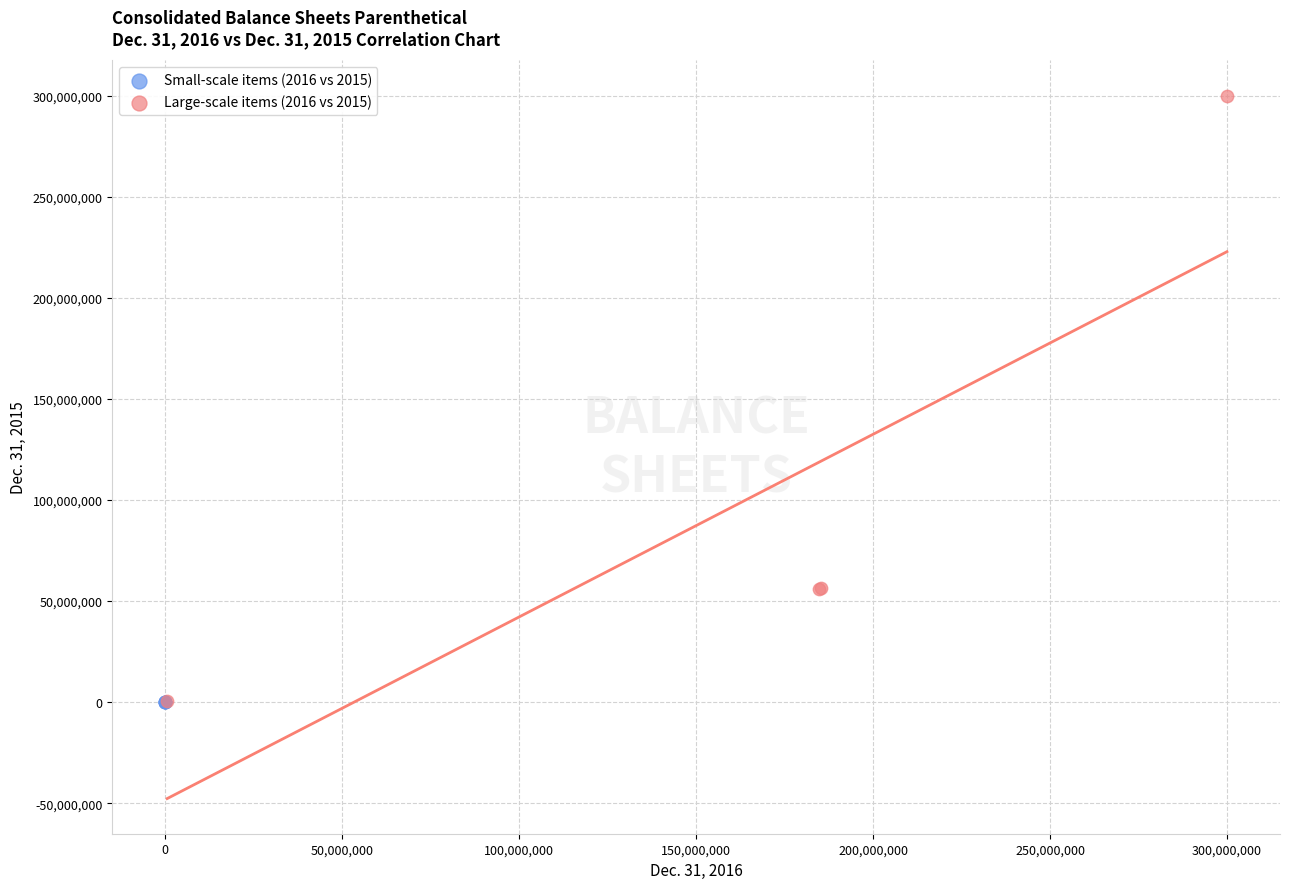

Which series has the largest Y range (max minus min)?

Large-scale items (2016 vs 2015)